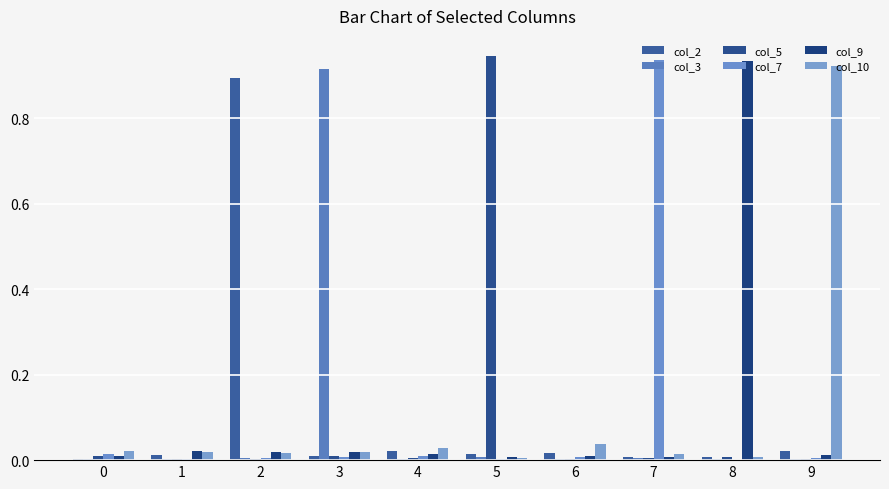

What is the difference between the highest and lowest values at 7?

0.9